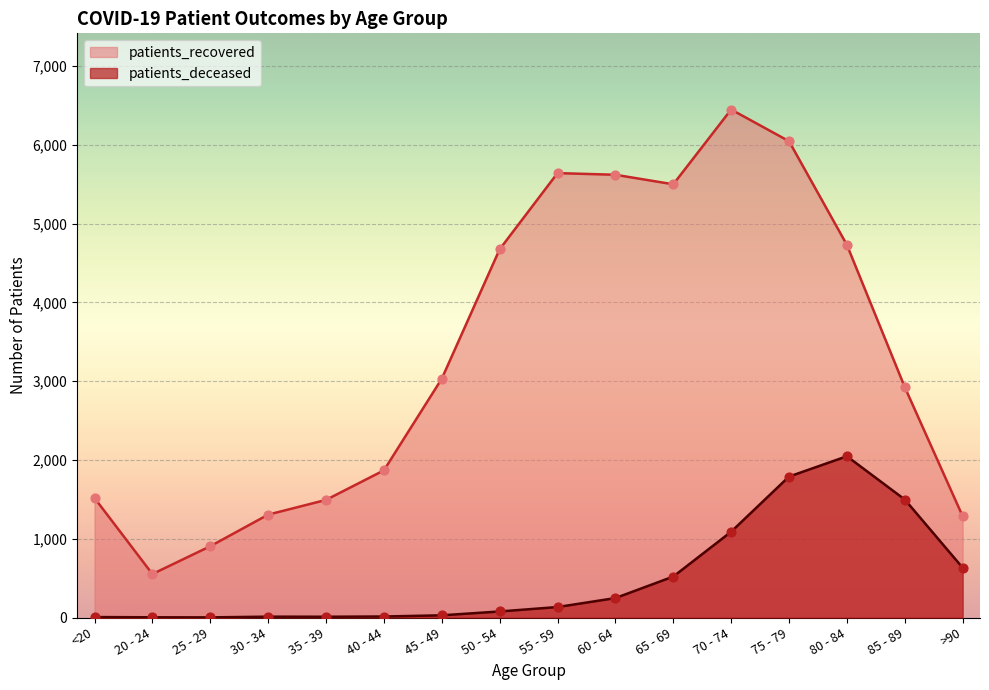

What is the total value across all series at 75 - 79?

7835